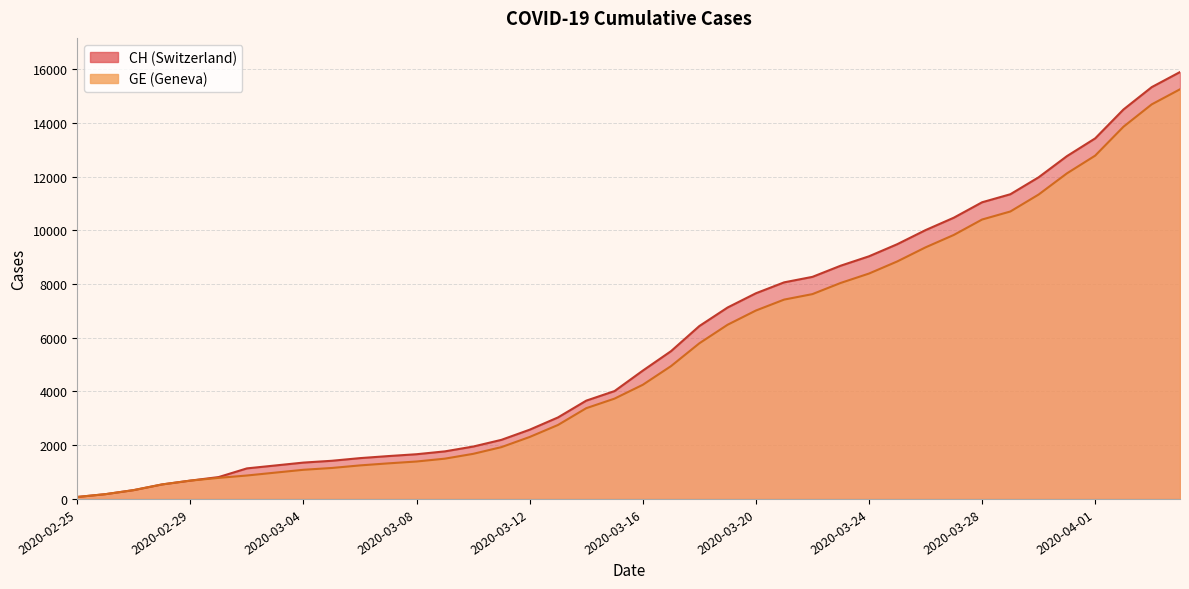

At which category does the chart reach its peak across all series?

2020-04-04